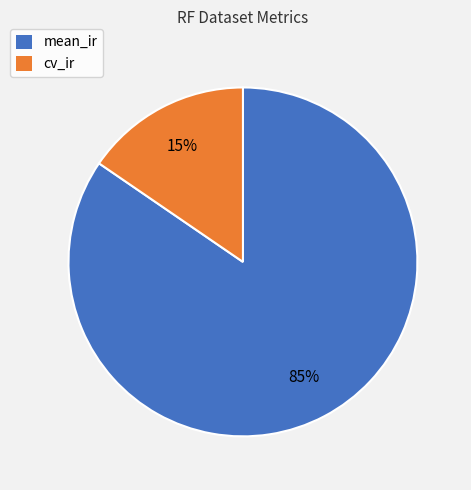

Is the sum of cv_ir and mean_ir greater than half?

Yes